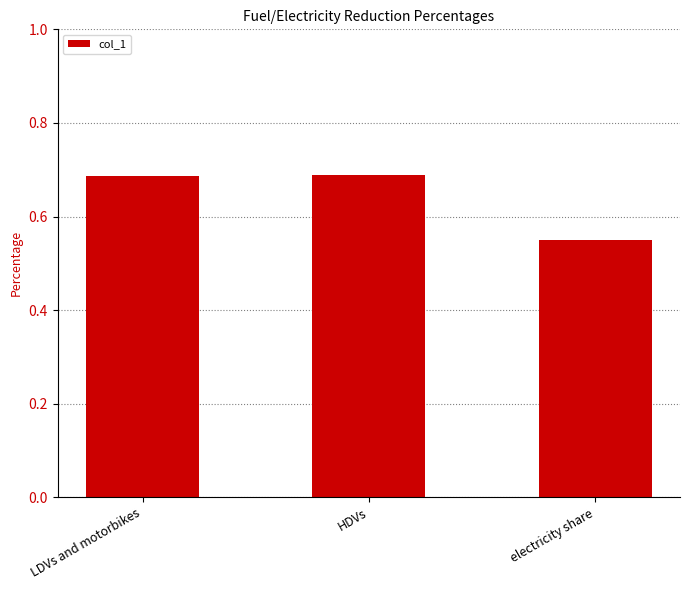

What is the sum of the values at HDVs and electricity share?

1.2